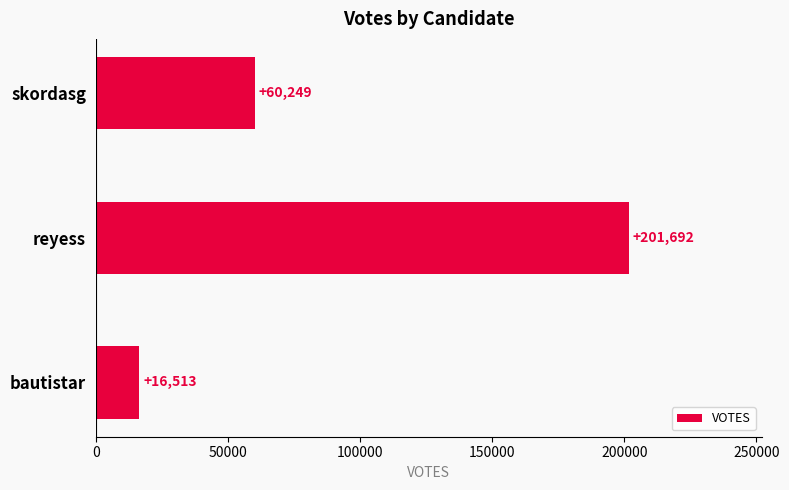

List the labels in order of value, largest first.

reyess, skordasg, bautistar